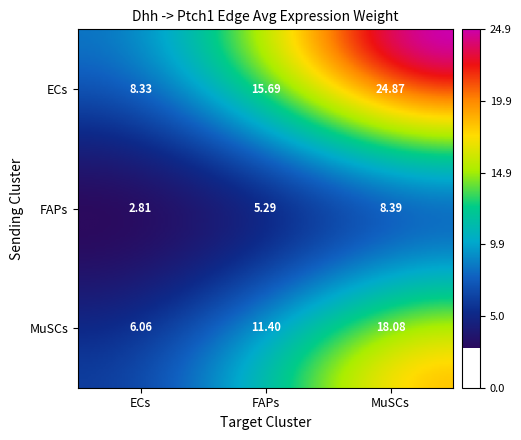

At which label does the data first exceed 8?

ECs_ECs